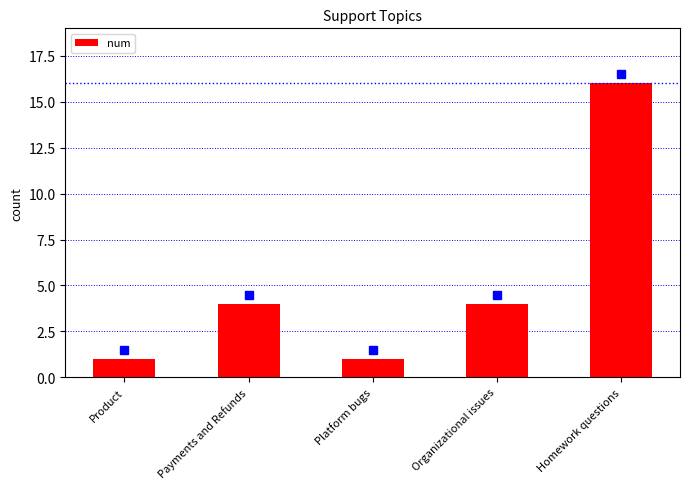

What is the difference between the maximum and minimum values?

15